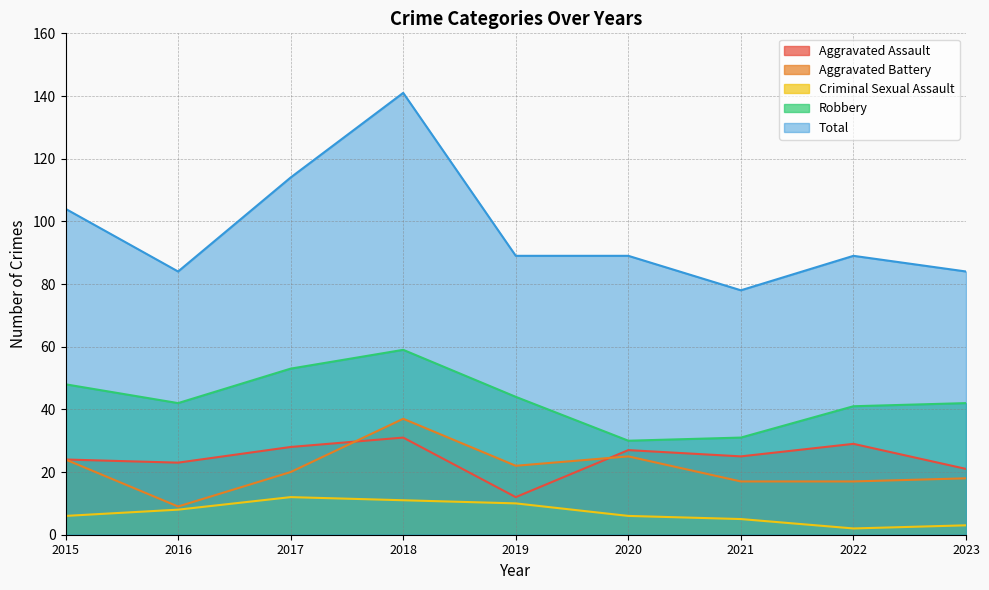

What is the spread (max minus min) of values at 2018?

130